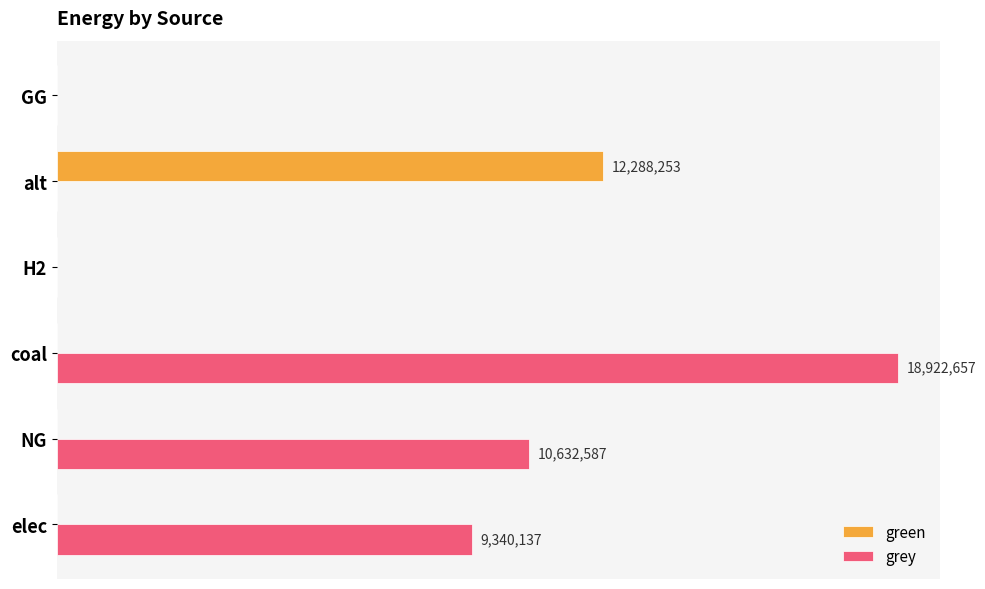

What is the sum of all green values?

12288253.3